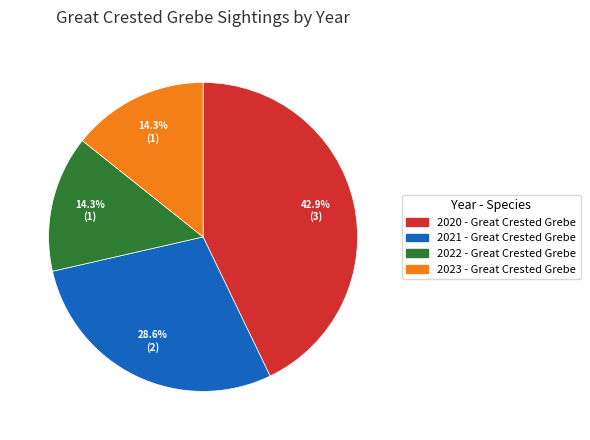

How many slices are in this pie chart?

4